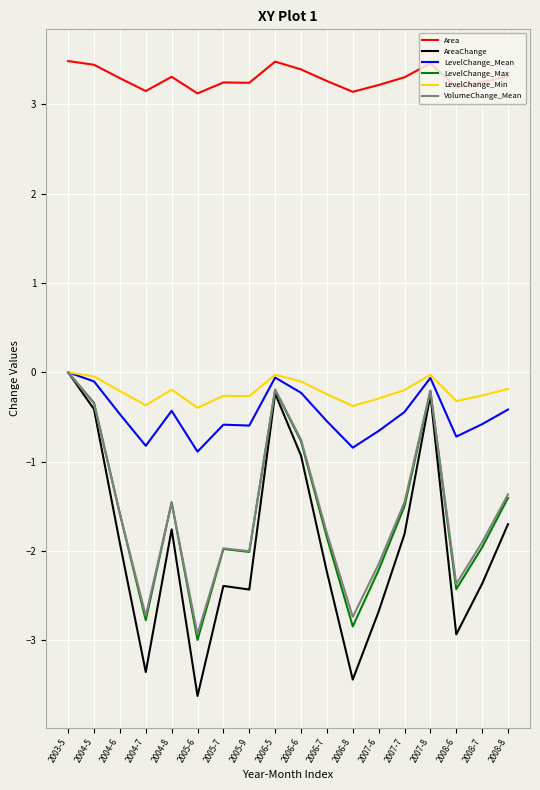

What is the difference between the highest and lowest values at 2003-5?

3.5